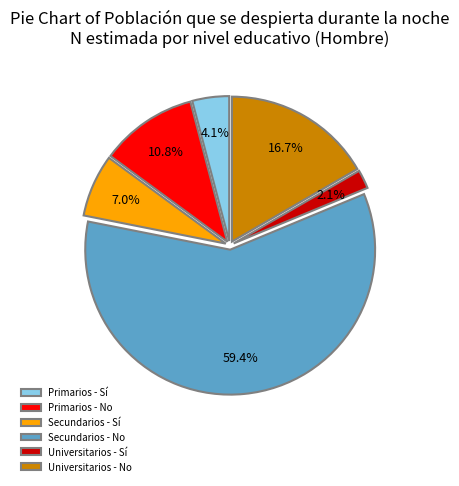

To the nearest percent, what is the difference between the Secundarios - No and Secundarios - Sí slice percentages?

52%